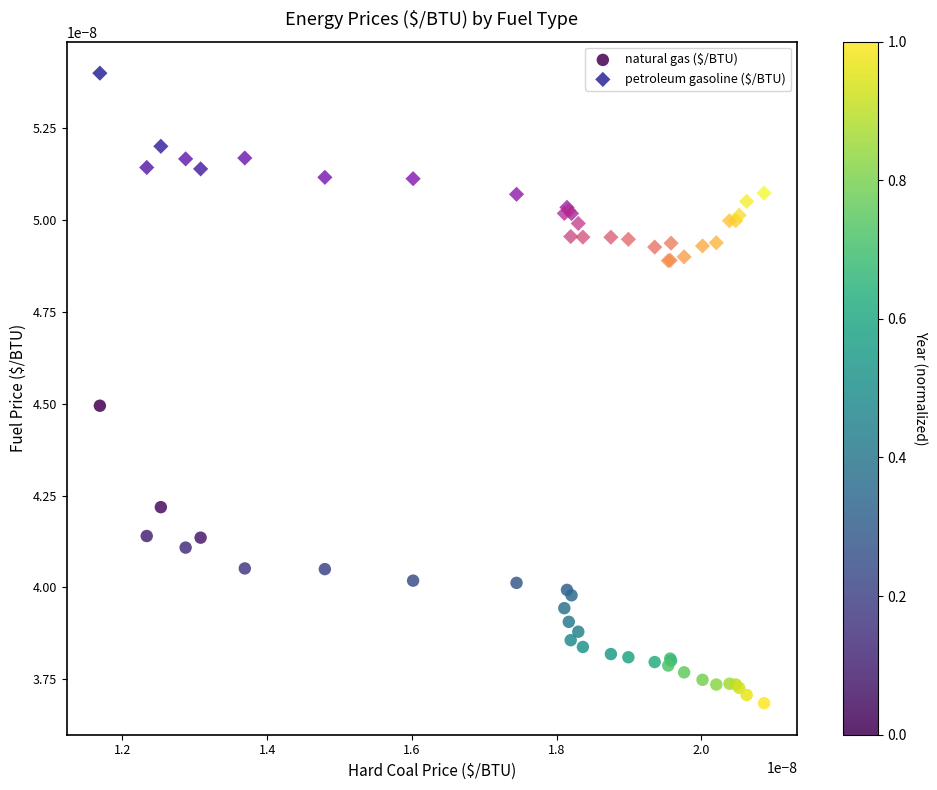

What are all the series names shown in the legend?

natural gas ($/BTU), petroleum gasoline ($/BTU)